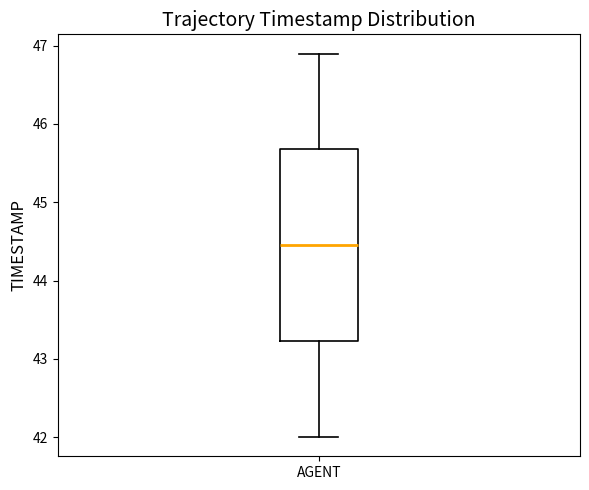

Transcribe this box plot: give where the median line is, the range the box spans, and where the two whiskers end, as read against the y-axis. The values are not printed on the chart, so give them approximately, as read against the axis.

median 44.5, box 43.2 to 45.7, whiskers 42.0 to 46.9